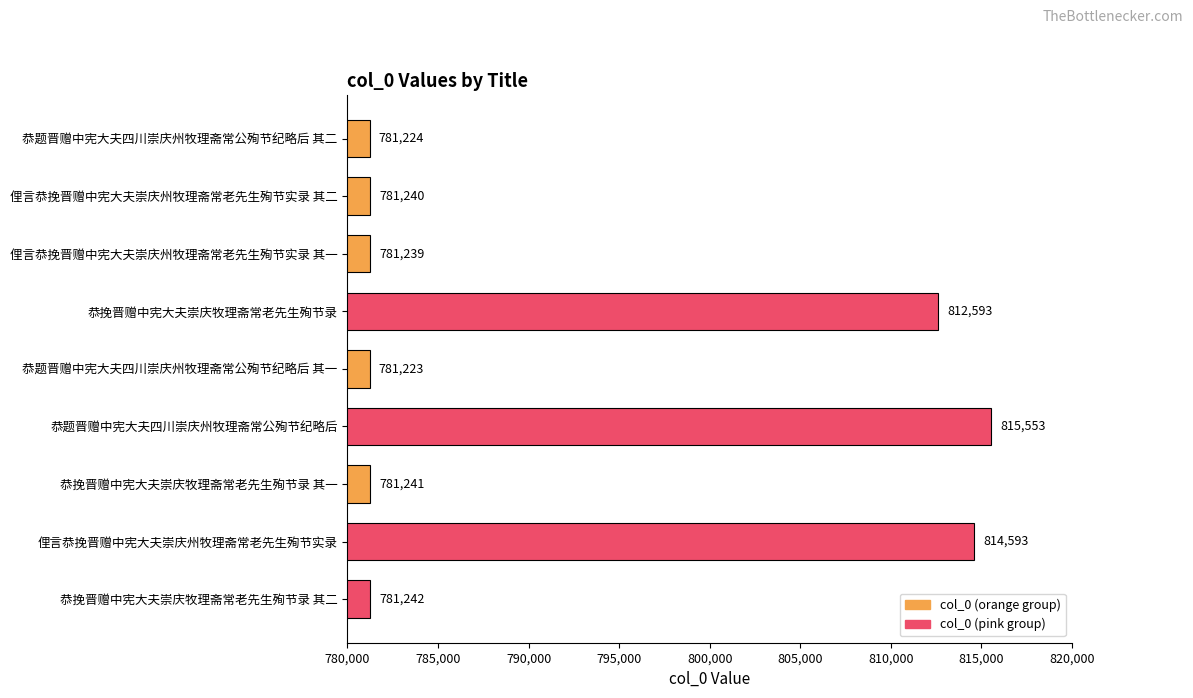

What is the change in value from 俚言恭挽晋赠中宪大夫崇庆州牧理斋常老先生殉节实录 其一 to 恭题晋赠中宪大夫四川崇庆州牧理斋常公殉节纪略后?

+34314